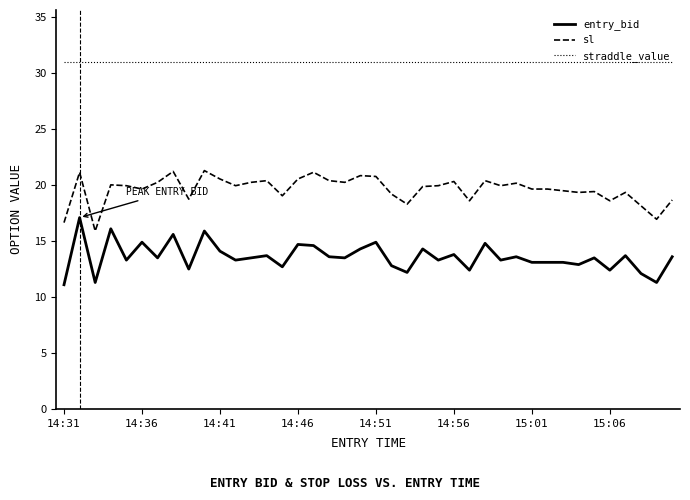

List the series in order of their peak value, lowest first.

entry_bid, sl, straddle_value